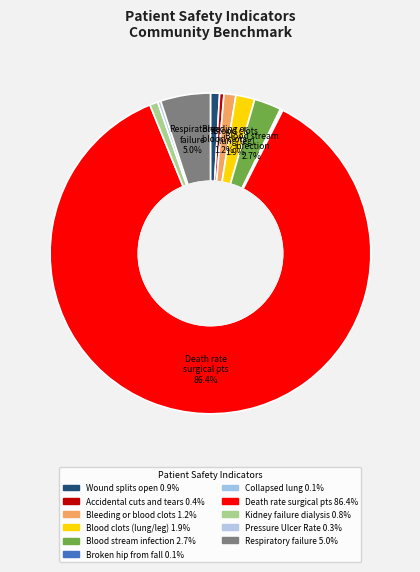

Rank the categories by value from lowest to highest.

Collapsed lung from medical care, Broken hip from a fall, Pressure Ulcer Rate, Accidental cuts and tears, Kidney failure requiring dialysis, Wound splits open after surgery, Bleeding or blood clots, Blood clots in lung or leg vein, Blood stream infection after surgery, Respiratory failure after surgery, Death rate among surgical patients